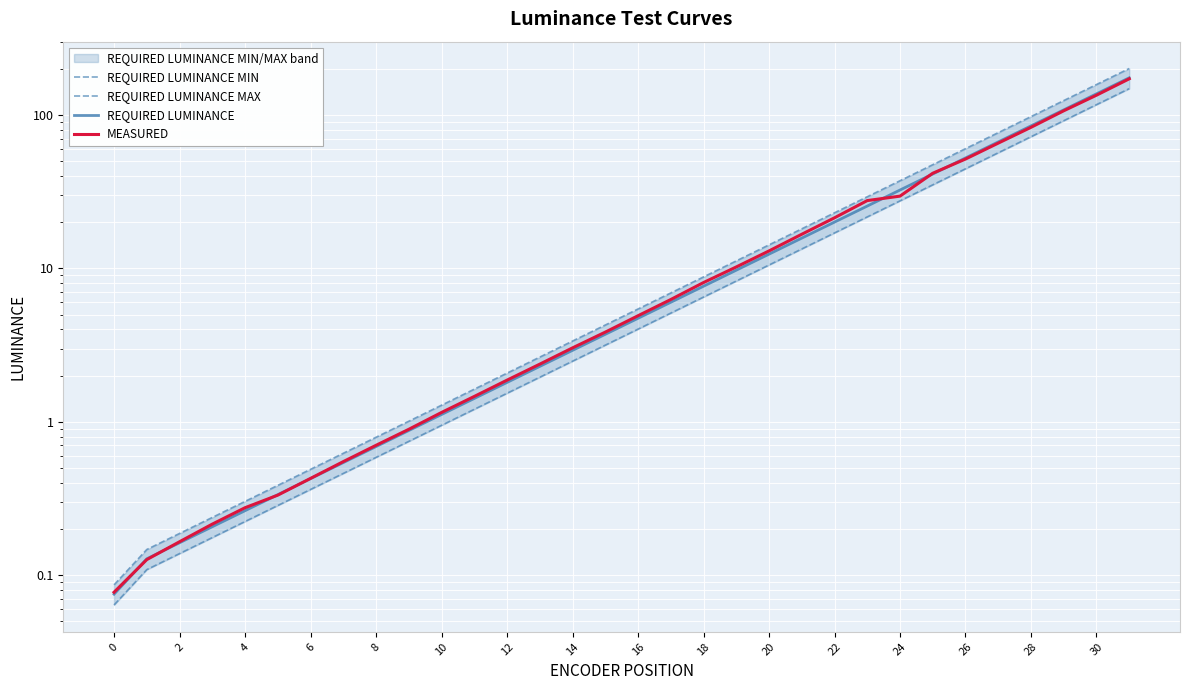

What is the difference between the MEASURED values at 24 and 2?

29.5